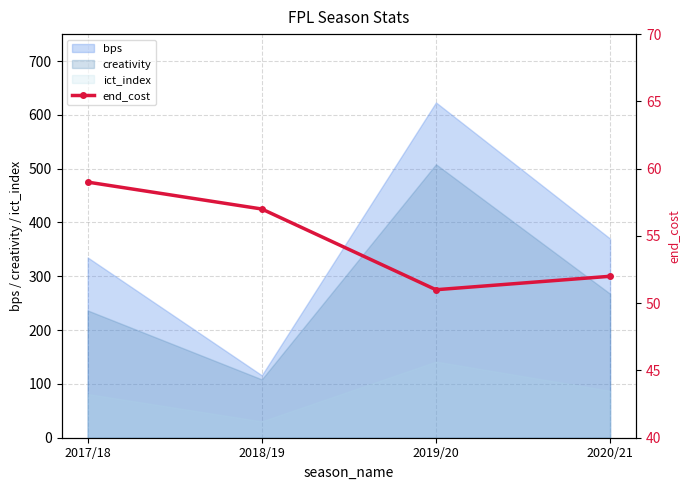

The chart shows a value of 24 at 2019/20. True or false?

False